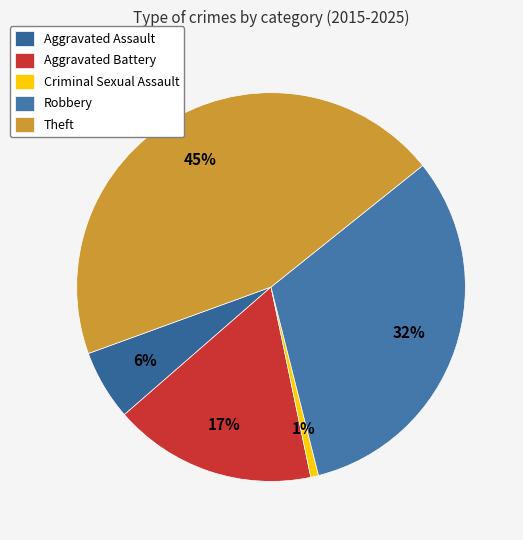

To the nearest percent, what percentage of the pie is Theft?

45%